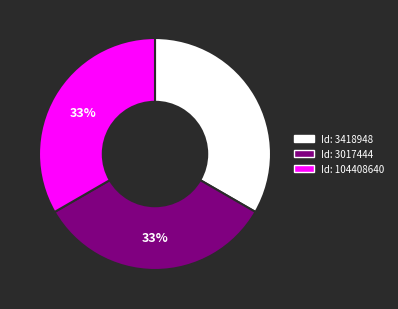

To the nearest percent, what is the average slice percentage?

33%